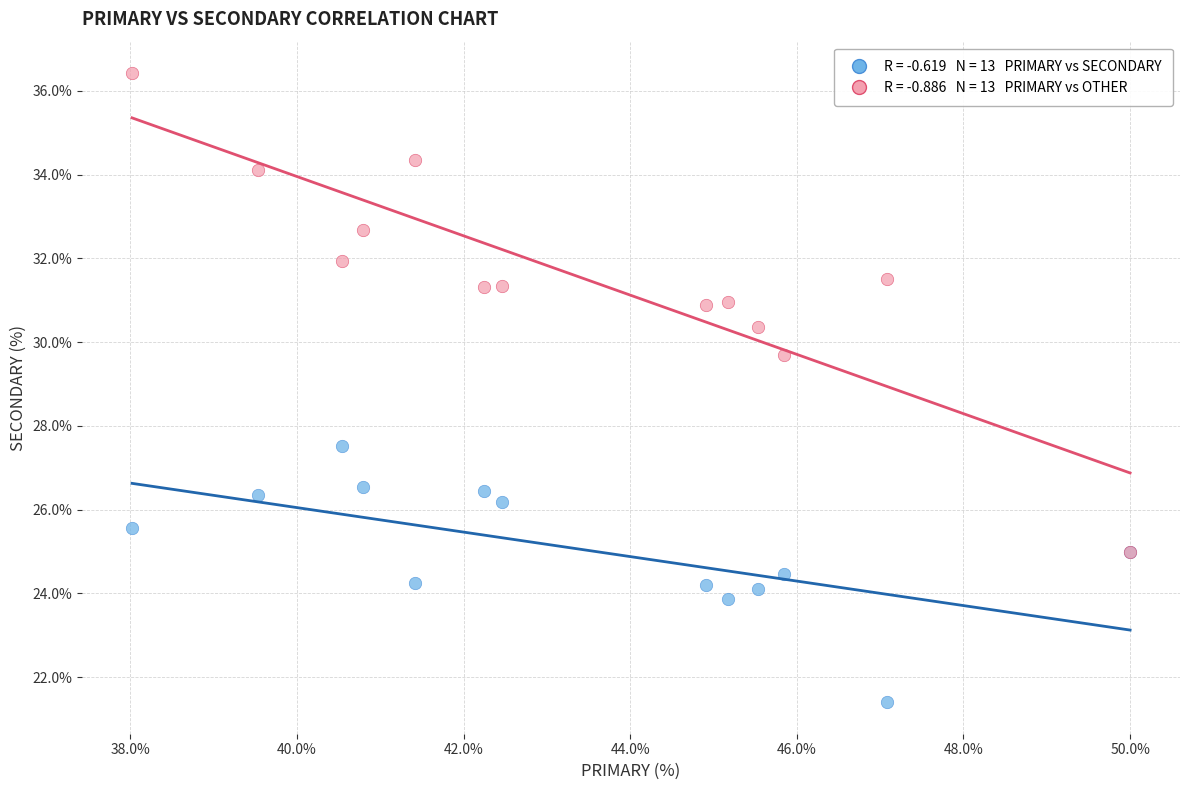

Across all series, what Y value is closest to 28?

27.5